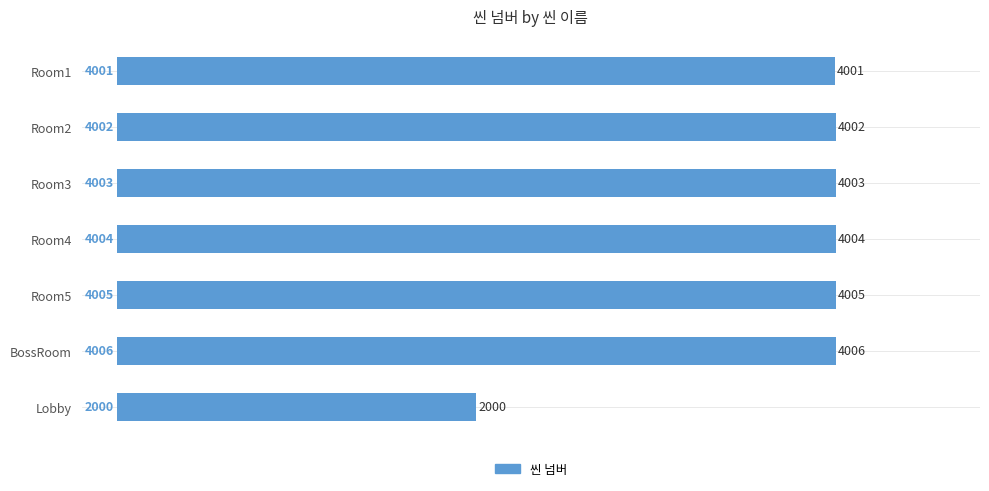

What is the difference between the maximum and minimum values?

2006